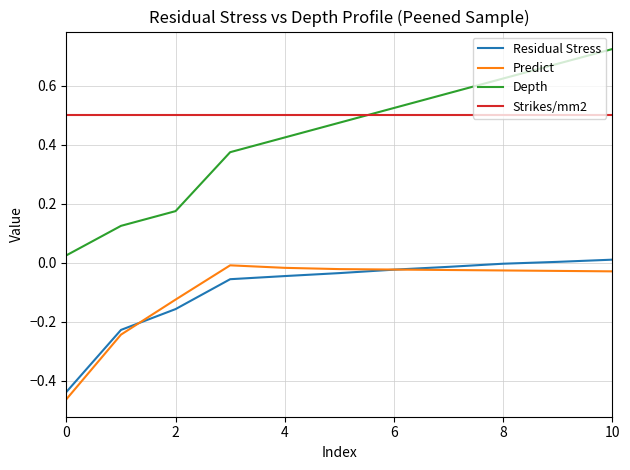

True or false: Depth and Predict intersect in this chart.

False